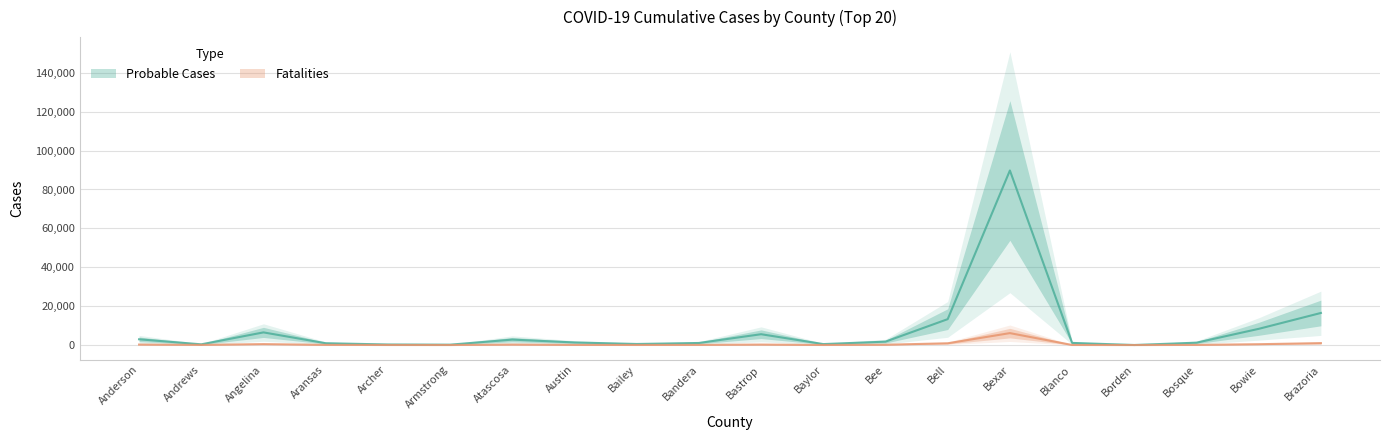

What is the sum of all Probable Cases values?

155089